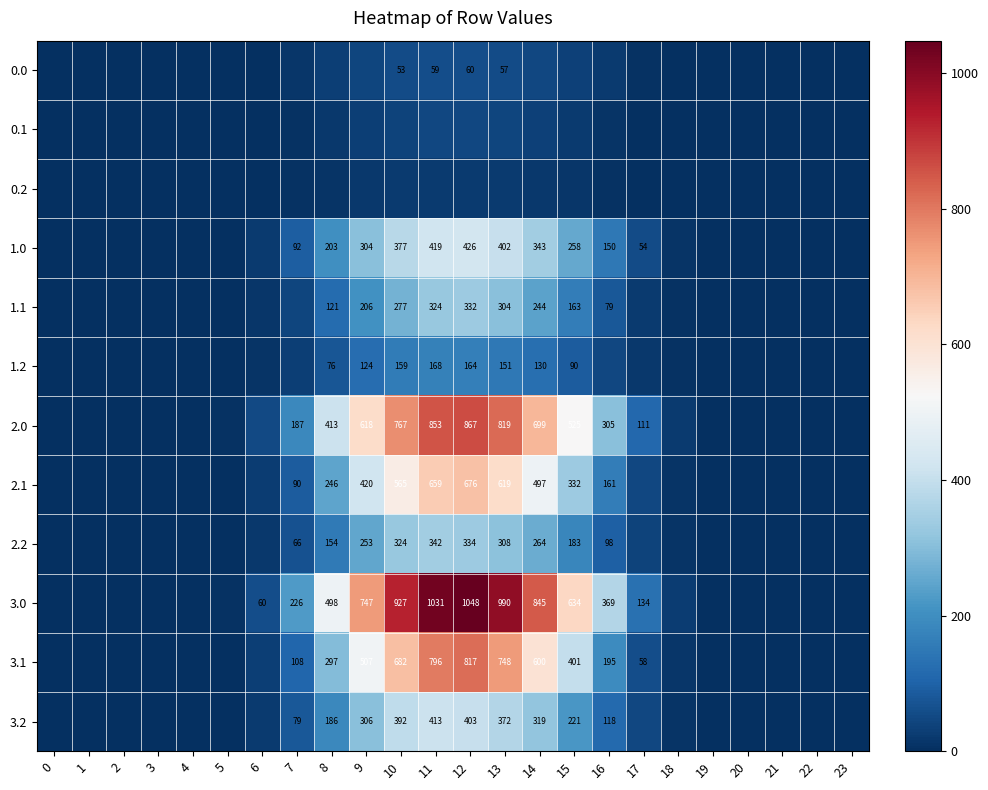

Is the value of 0.2 at 16 greater than the value of 1.0 at 9?

No